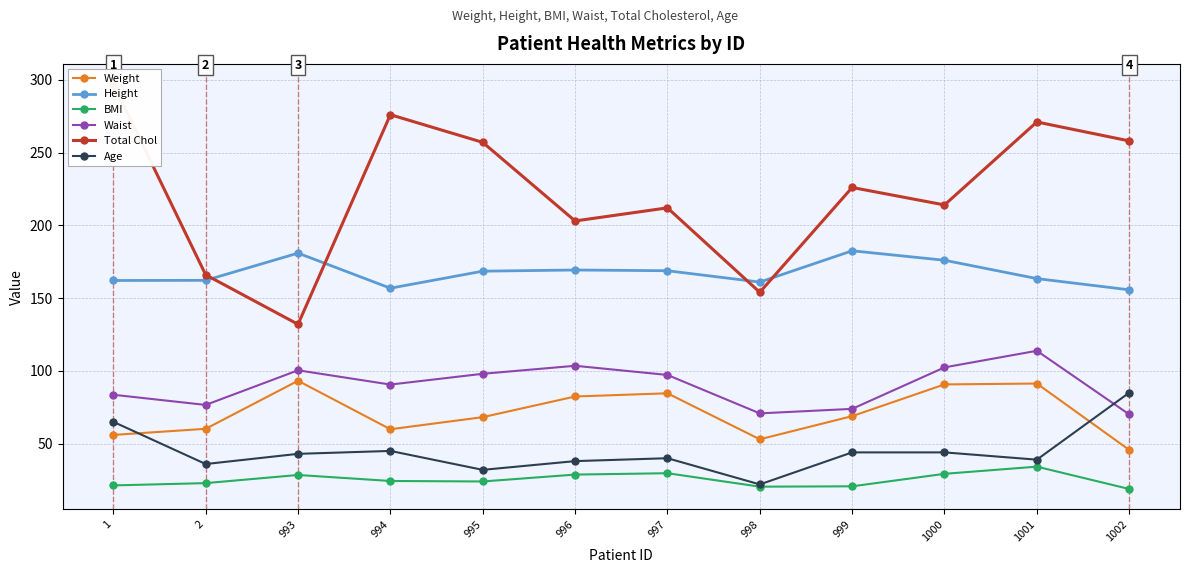

Reading left to right, transcribe all the data shown in this chart.

Weight: 1=56.0	2=60.2	993=93.2	994=59.9	995=68.2	996=82.4	997=84.6	998=53.0	999=68.9	1000=90.7	1001=91.3	1002=45.7
Height: 1=162.1	2=162.2	993=180.9	994=156.8	995=168.5	996=169.3	997=168.8	998=161.0	999=182.5	1000=176.0	1001=163.4	1002=155.7
BMI: 1=21.3	2=22.9	993=28.5	994=24.4	995=24.0	996=28.8	997=29.7	998=20.4	999=20.7	1000=29.3	1001=34.2	1002=18.9
Waist: 1=83.6	2=76.6	993=100.4	994=90.6	995=98.0	996=103.5	997=97.2	998=70.8	999=73.9	1000=102.4	1001=113.8	1002=70.1
Total Chol: 1=297.0	2=166.0	993=132.0	994=276.0	995=257.0	996=203.0	997=212.0	998=154.0	999=226.0	1000=214.0	1001=271.0	1002=258.0
Age: 1=65.0	2=36.0	993=43.0	994=45.0	995=32.0	996=38.0	997=40.0	998=22.0	999=44.0	1000=44.0	1001=39.0	1002=85.0